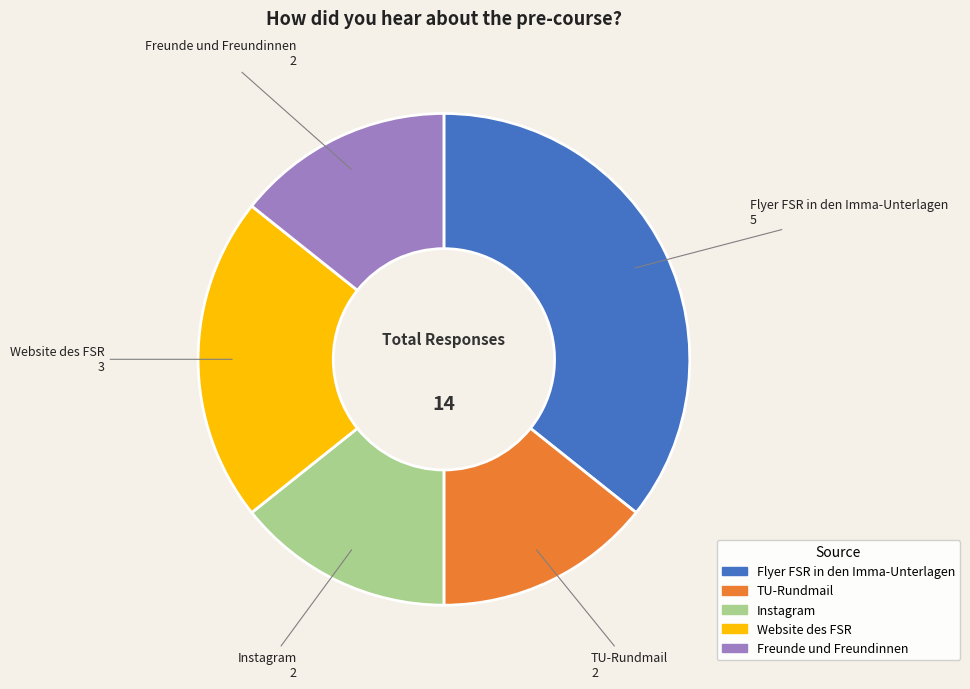

How many segments does this pie chart have?

5